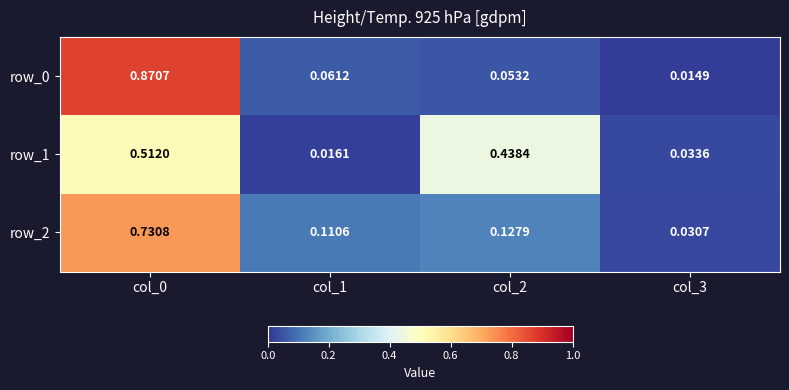

What is the sum of the row_2 values at col_2 and col_3?

0.2